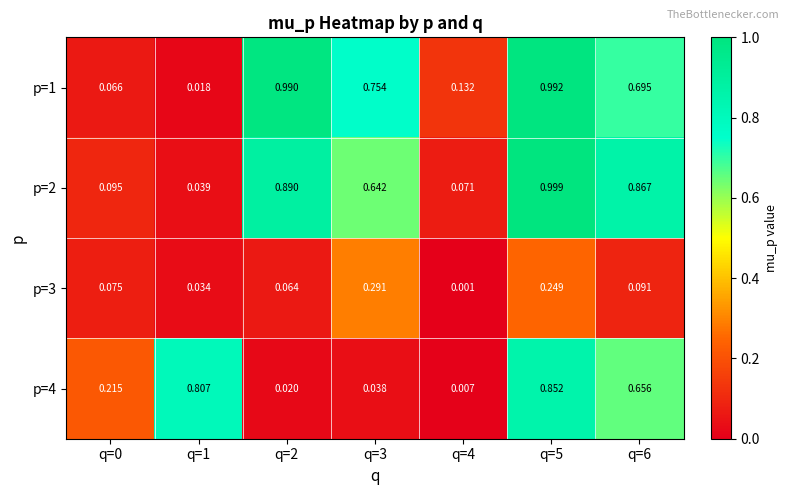

Is the value of p=4 at q=5 greater than the value of p=3 at q=2?

Yes